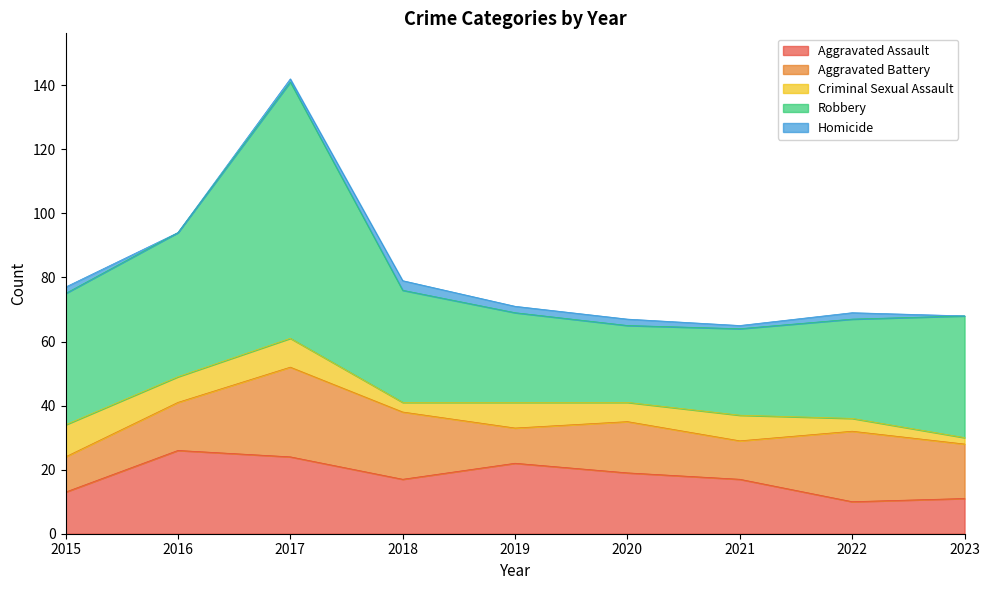

What are all the series names shown in the legend?

Aggravated Assault, Aggravated Battery, Criminal Sexual Assault, Robbery, Homicide